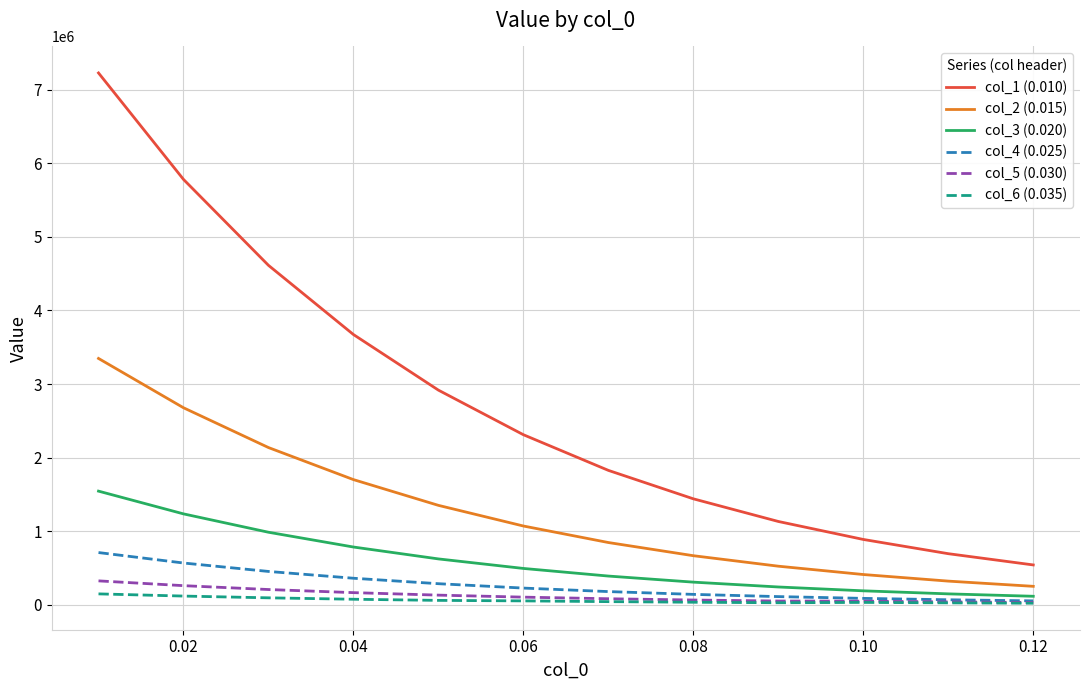

True or false: col_1 (0.010) and col_2 (0.015) intersect in this chart.

False